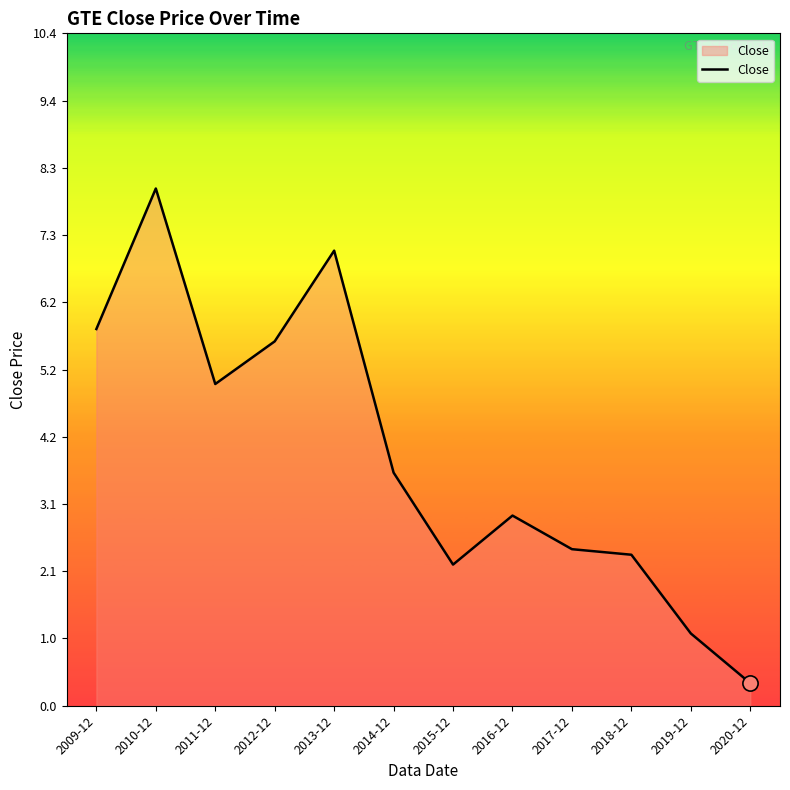

Between 2011-12 and 2018-12, which is larger?

2011-12